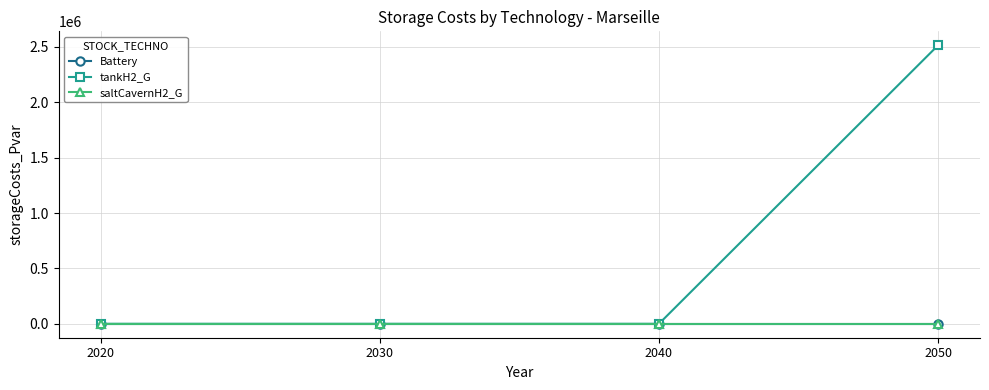

Does the chart have visible grid lines?

Yes